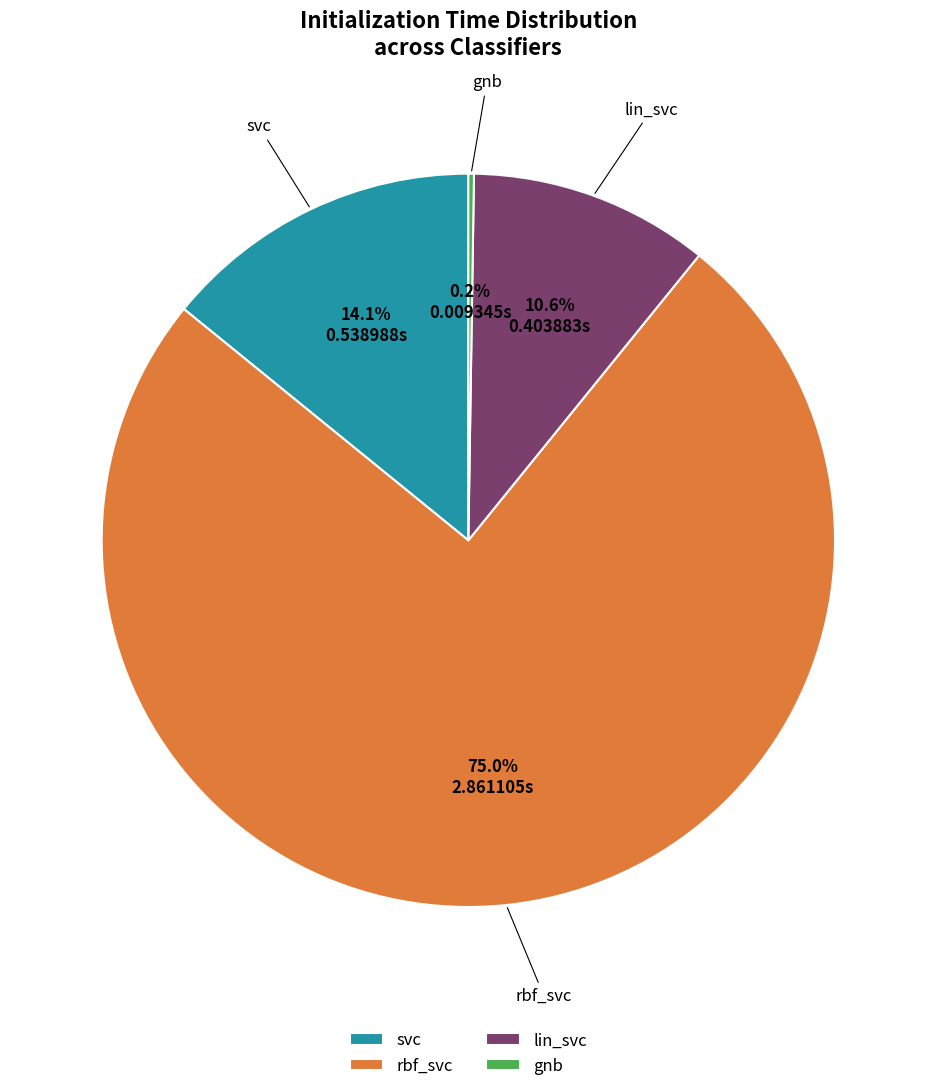

To the nearest percent, what is the difference between the largest and smallest slice percentages?

75%